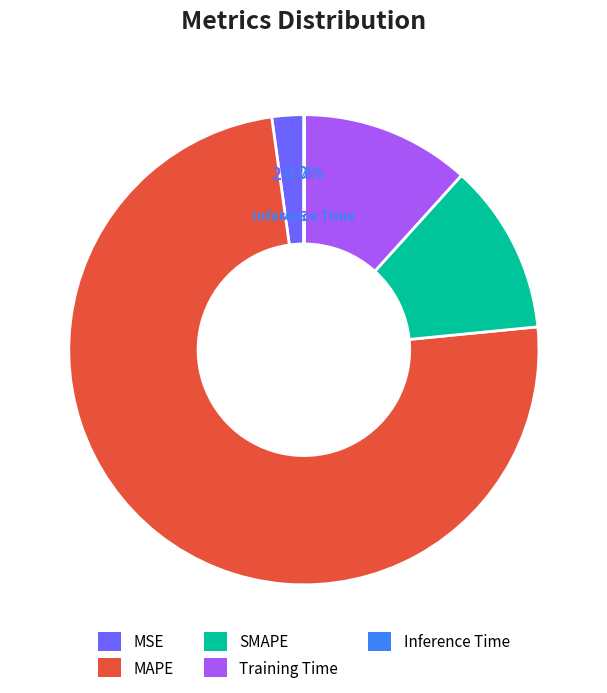

Is there a majority slice in this chart?

Yes